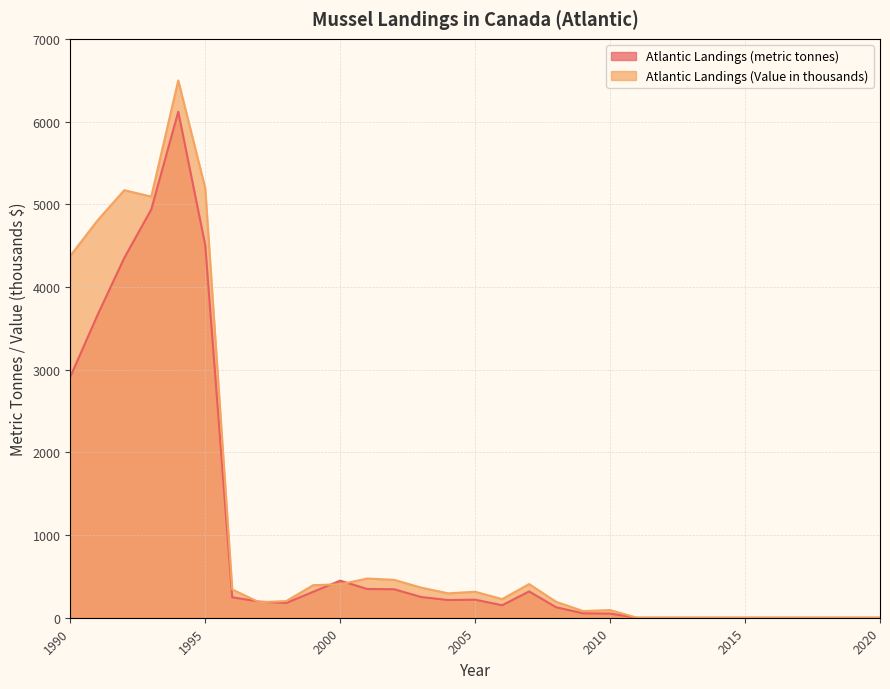

True or false: Atlantic Landings (metric tonnes) has more than 1 interior local peaks.

True